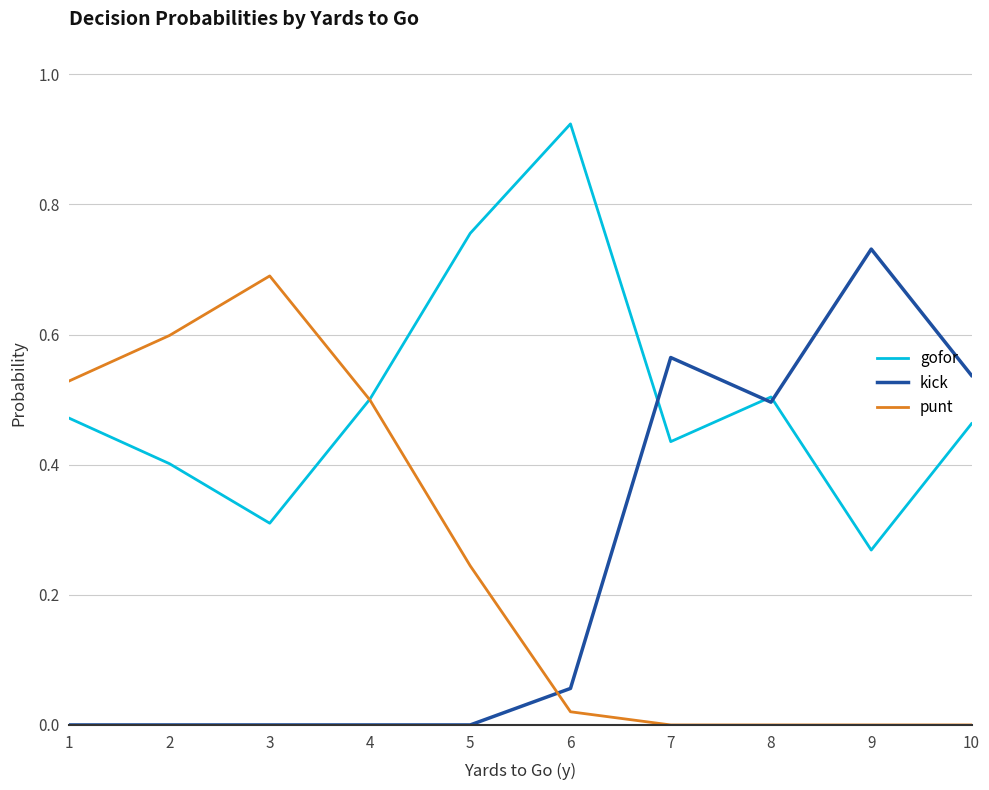

Is the value of gofor at 9 greater than the value of kick at 10?

No